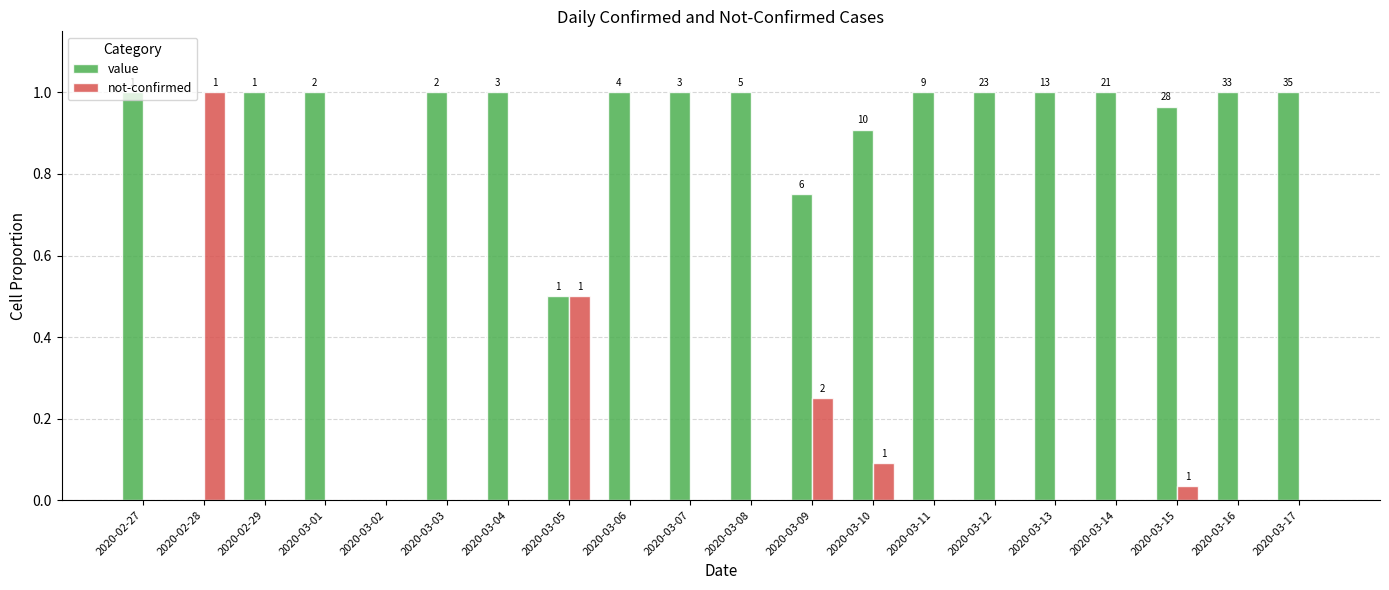

What are all the series names shown in the legend?

value, not-confirmed